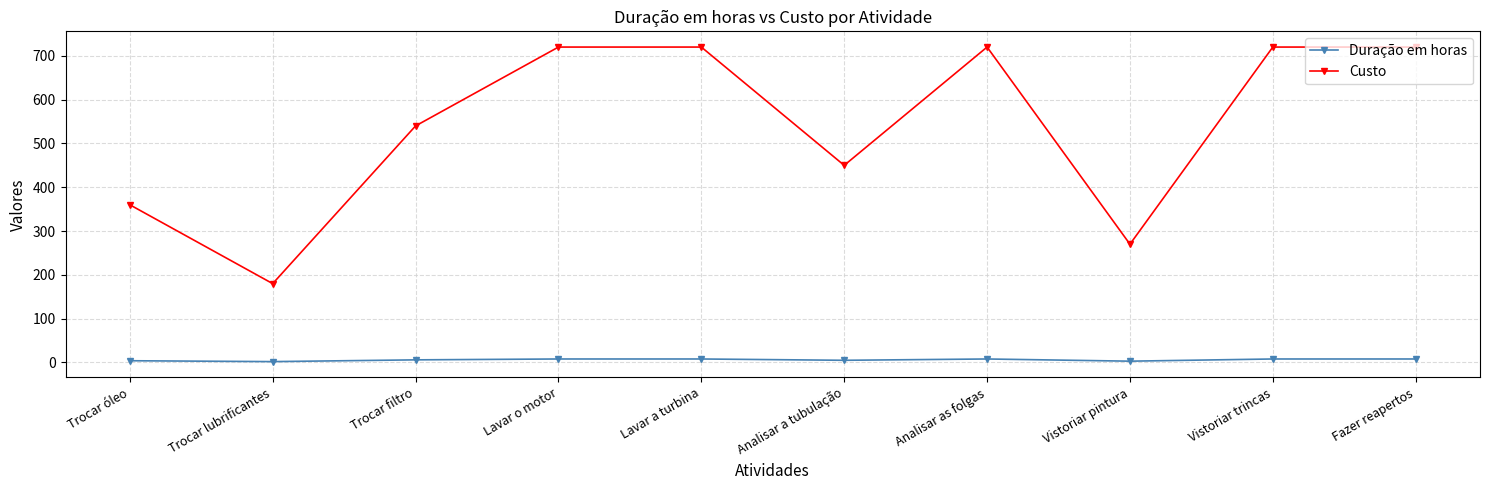

At which category does Custo reach its first local valley?

Trocar lubrificantes